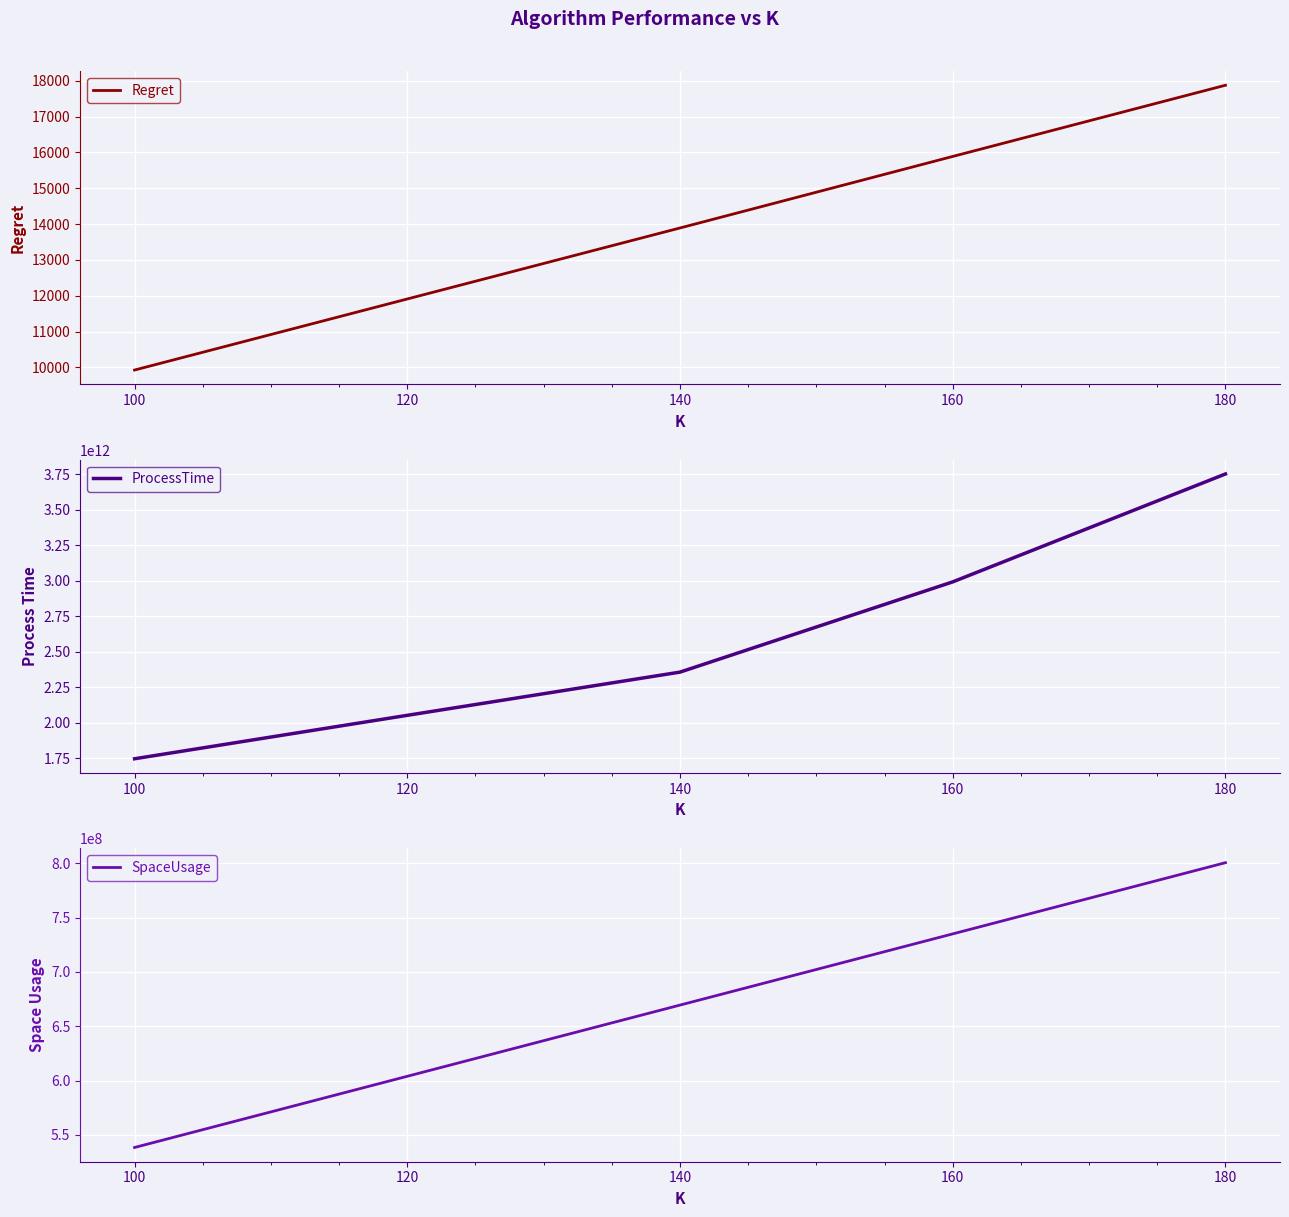

Reading left to right, what are all the values shown in this chart?

Regret: 100=9926.3	120=11909.2	140=13890.5	160=15886.4	180=17873.3
ProcessTime: 100=1746988745947.0	120=2052923792316.0	140=2357182981017.0	160=2992657281742.0	180=3752658809735.0
SpaceUsage: 100=538374400.0	120=603942400.0	140=669510400.0	160=735078400.0	180=800646400.0